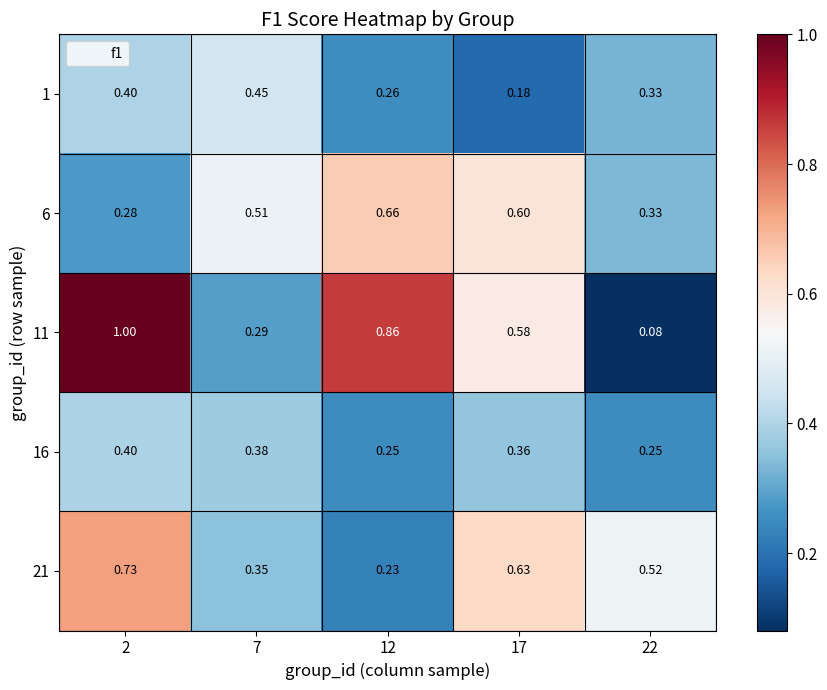

Is the value of 1 at 12 greater than the value of 16 at 12?

Yes